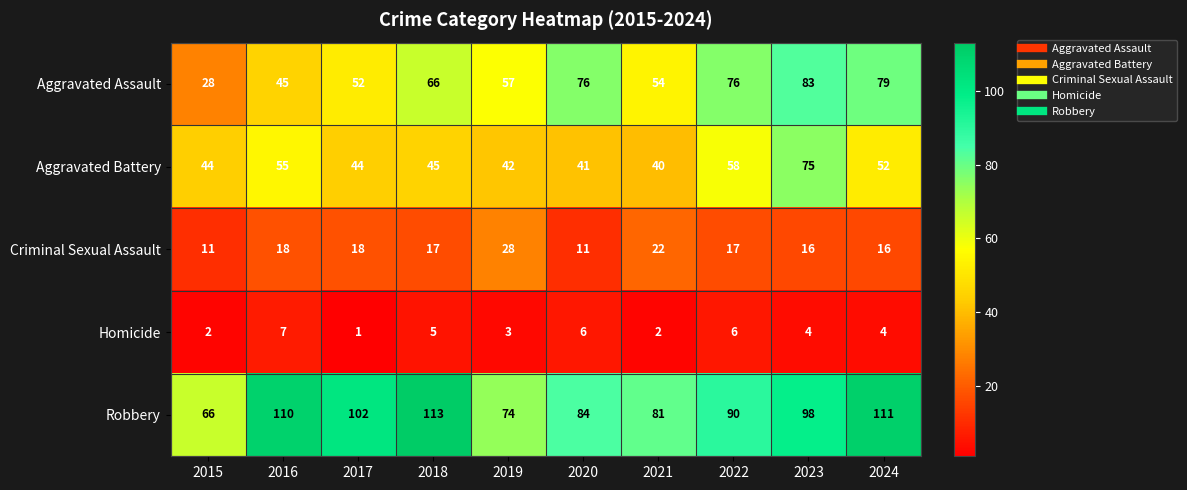

Is it true that Criminal Sexual Assault equals 4 at 2015?

False